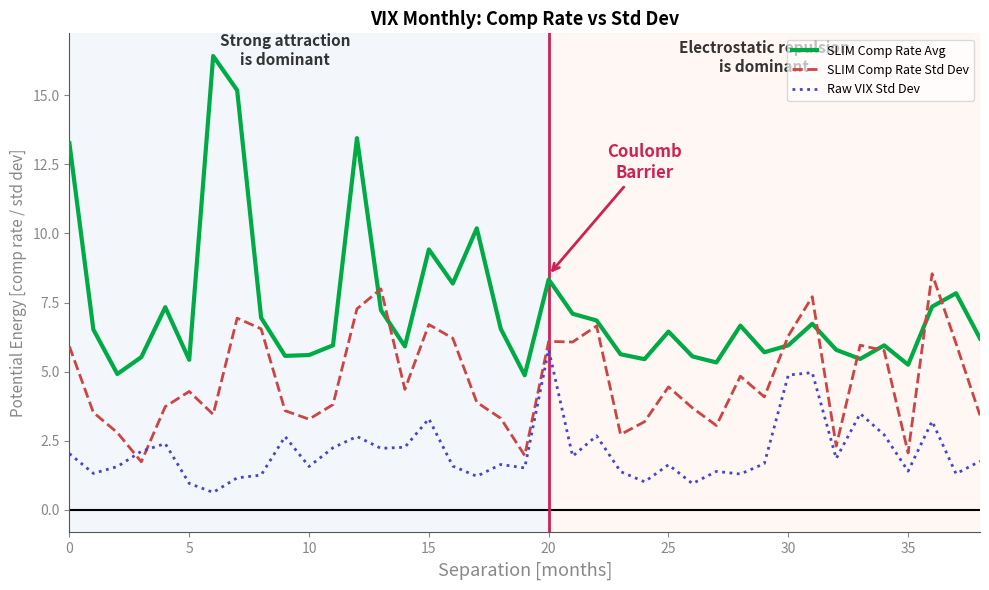

What is the maximum value for SLIM Comp Rate Avg?

16.4